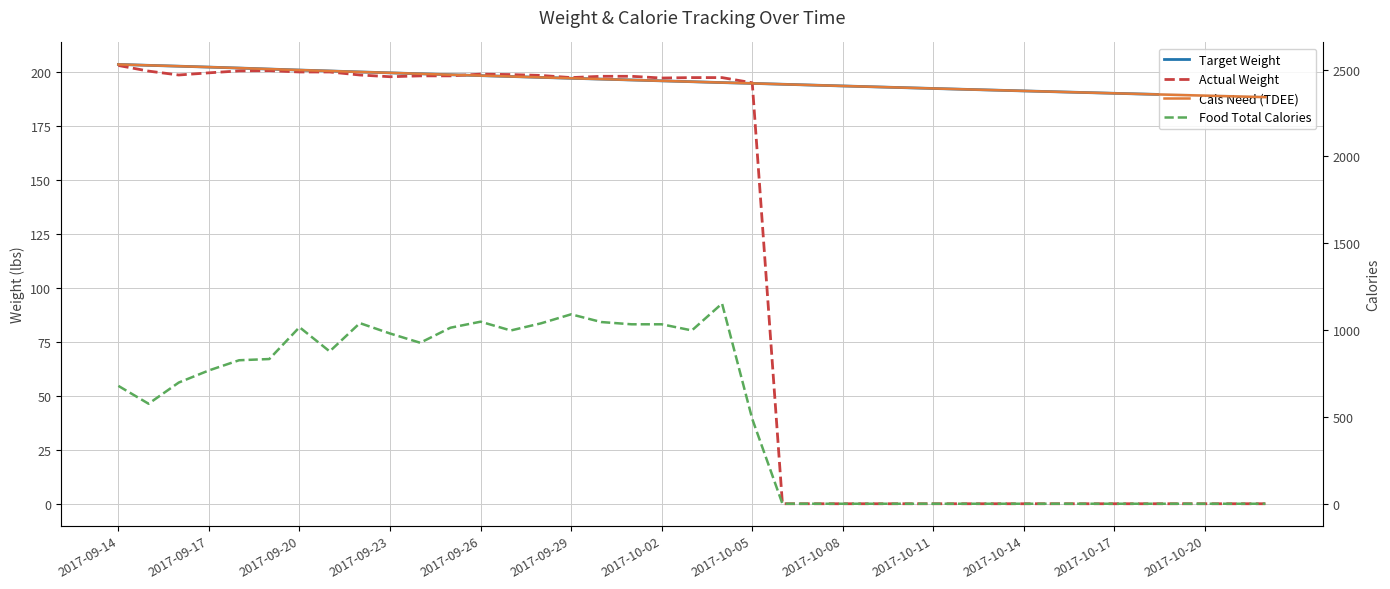

What is the value of the Food Total Calories point at the 3rd from the left?

697.8